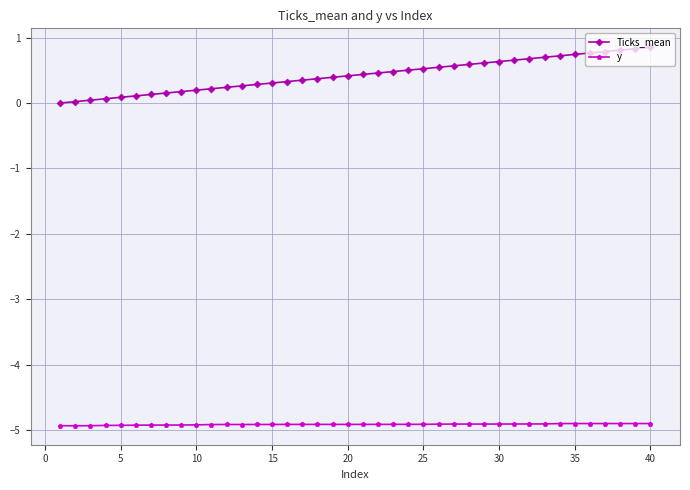

How many categories are shown in the chart?

40